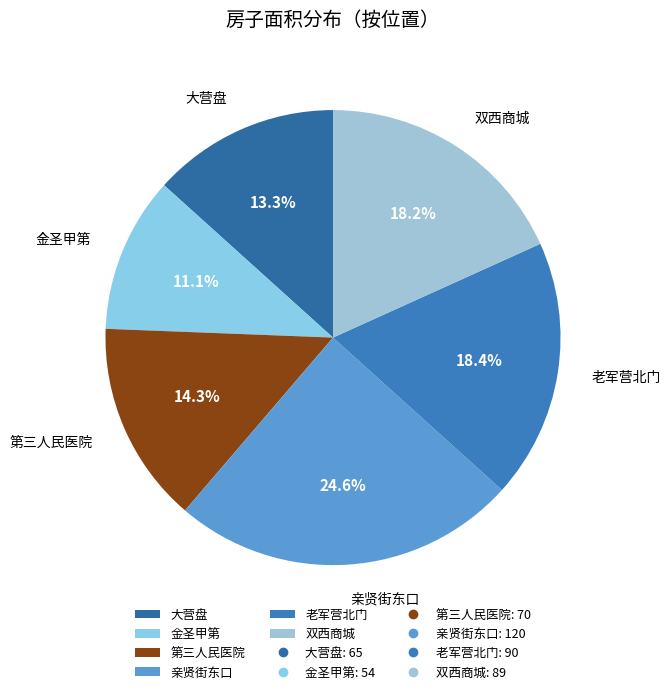

Which category has the biggest portion of the pie?

亲贤街东口